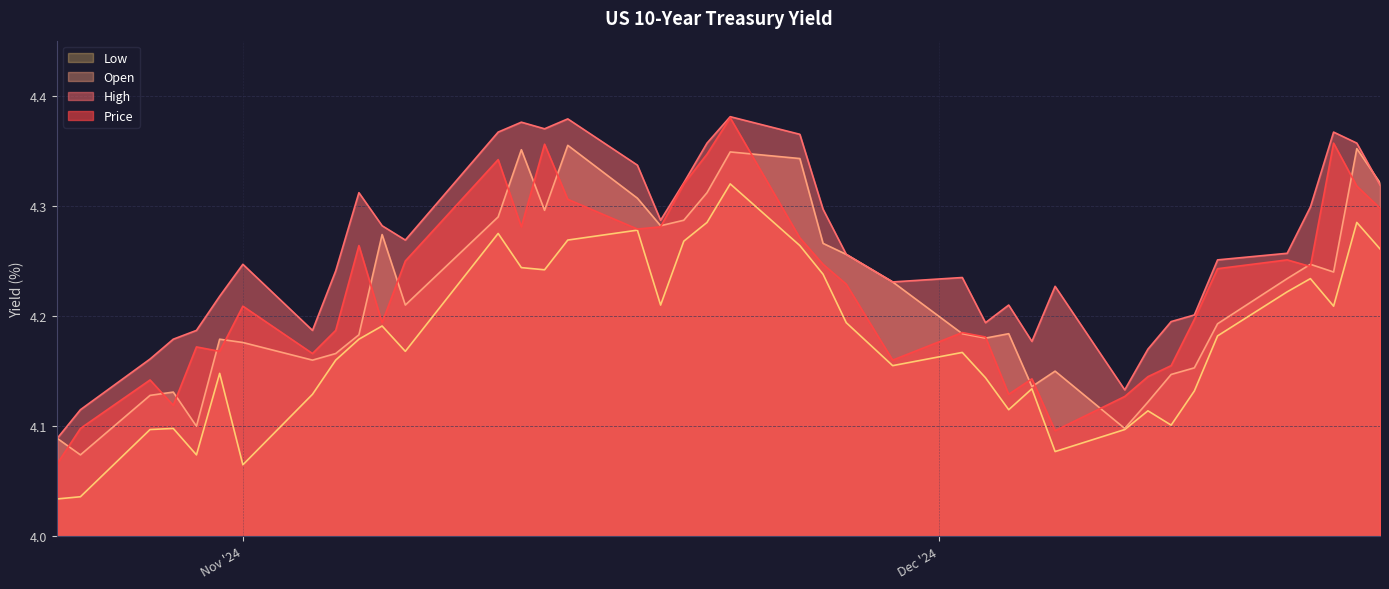

The value of High at 11/18/2024 is 4.3. True or false?

True